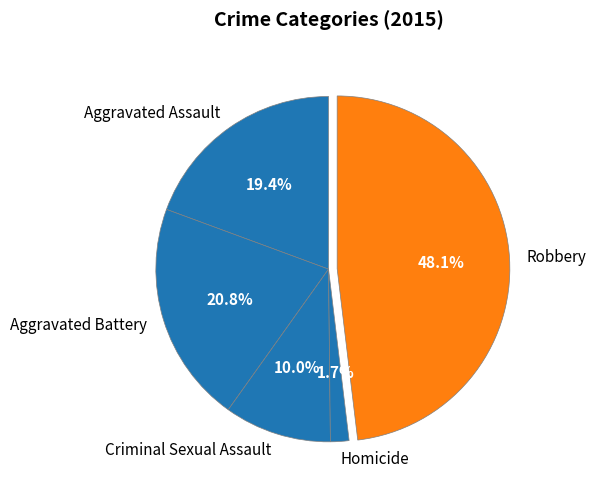

Approximately how many times larger is the value at Criminal Sexual Assault compared to Aggravated Assault?

0.5